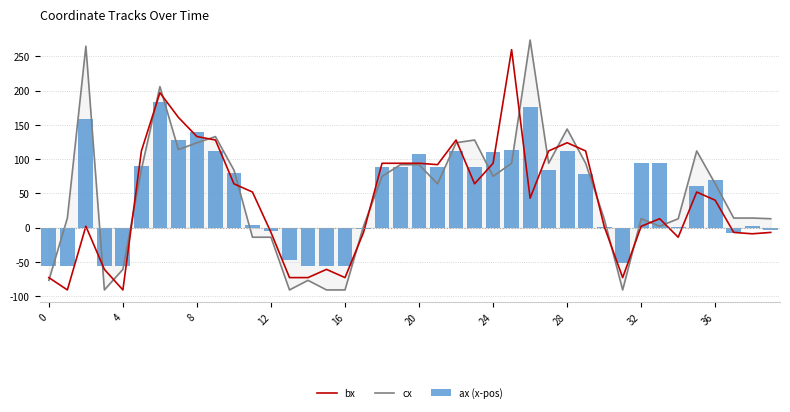

What is the label of the 28th bar from the right?

12